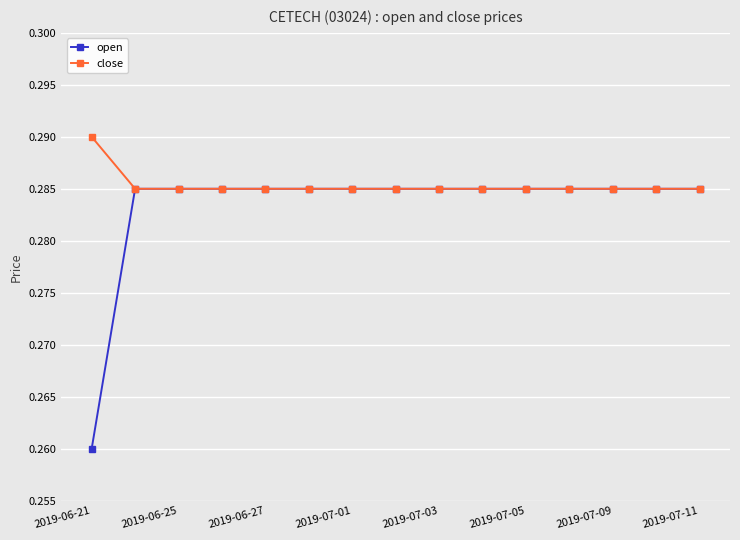

Count the close values in the range 0 to 1.

15